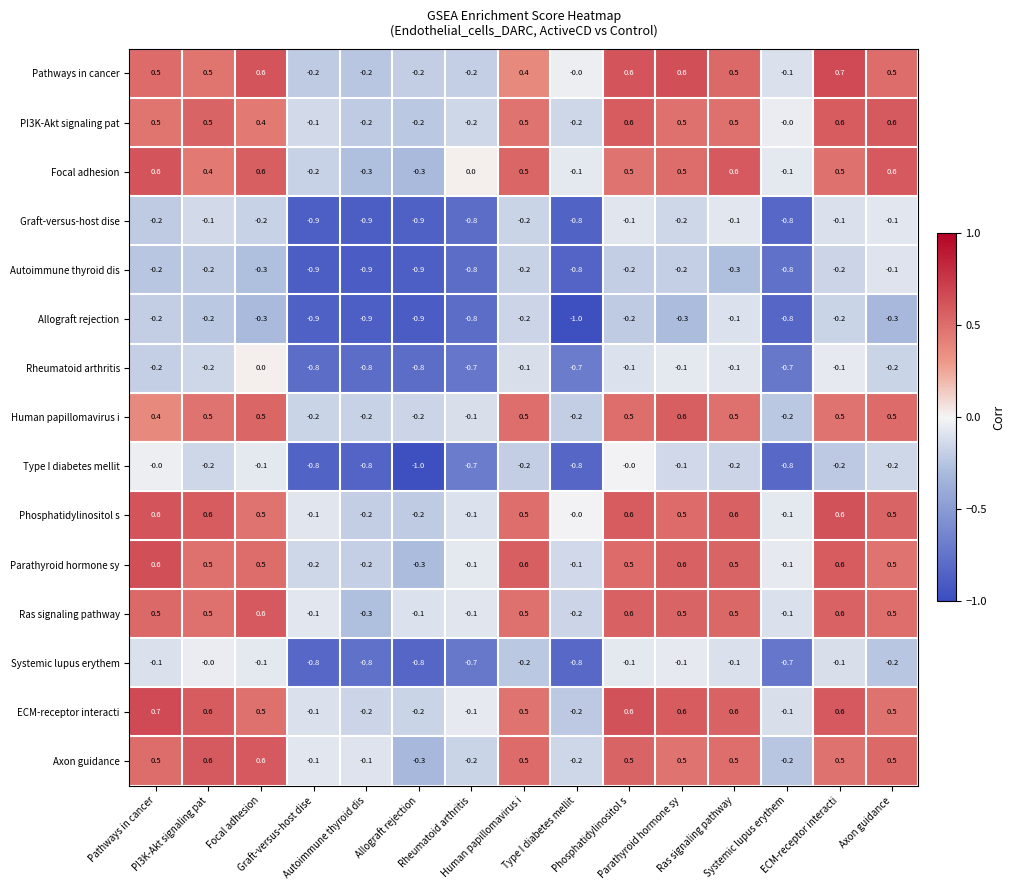

What is the greatest value displayed?

0.7